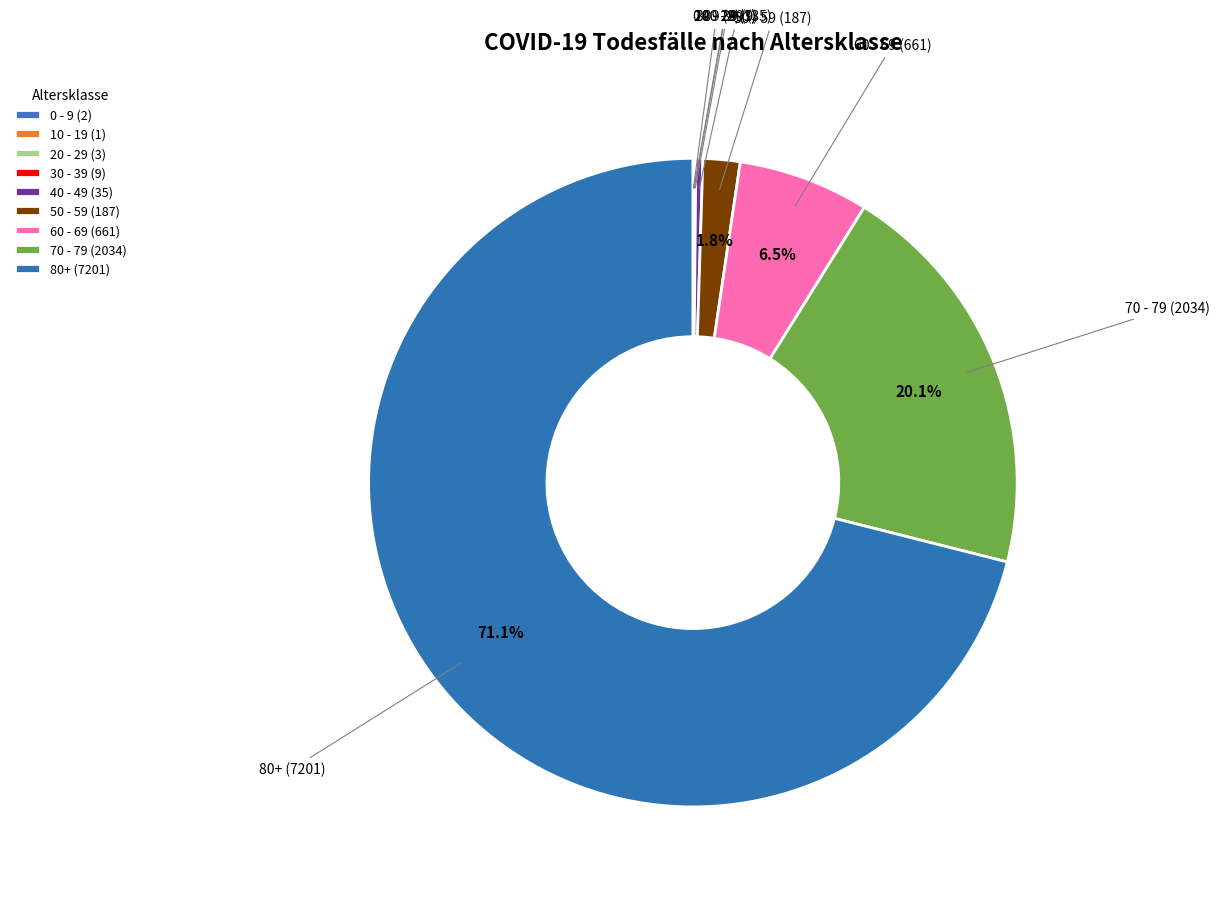

Is 70 - 79 the majority of the pie?

No